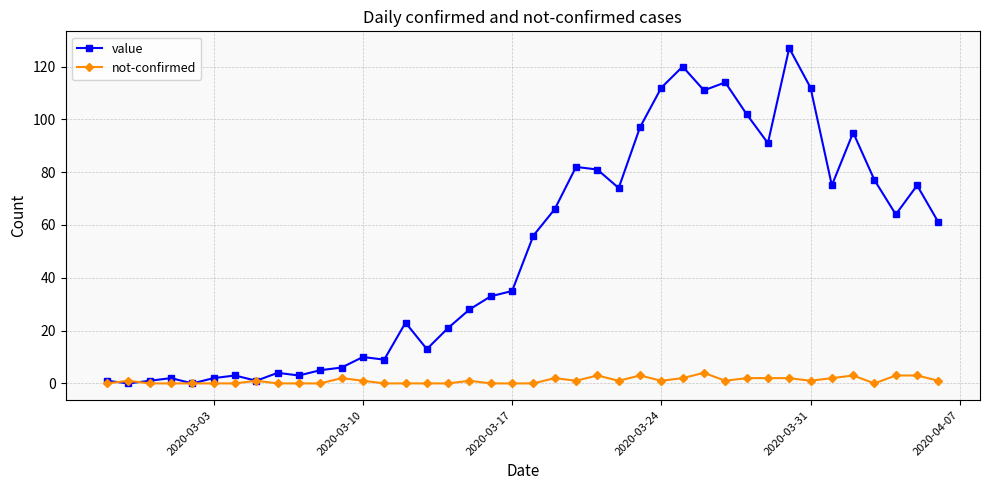

What is the maximum value for value?

127